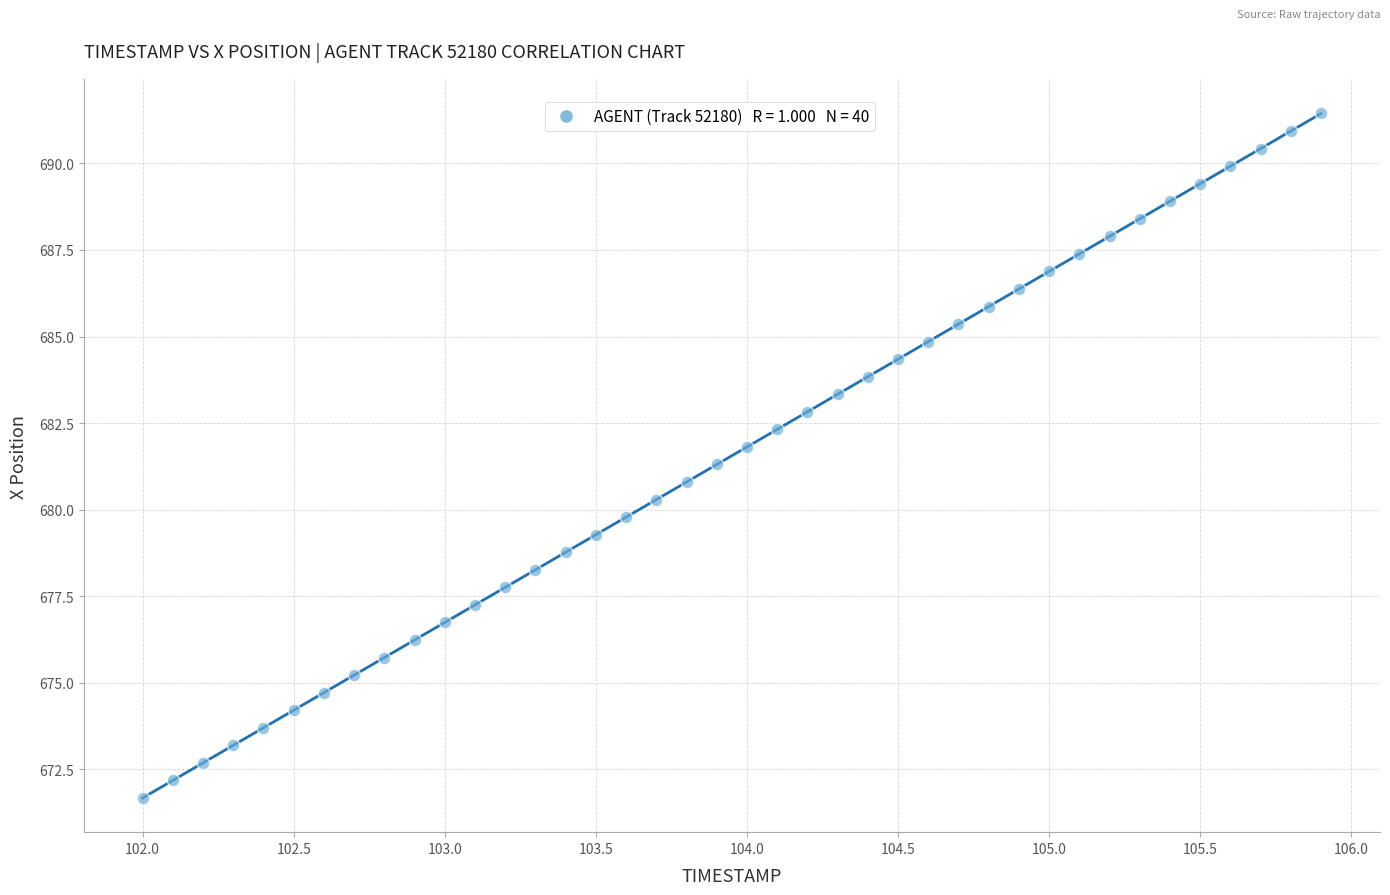

What is the range of Y values (max minus min)?

19.8